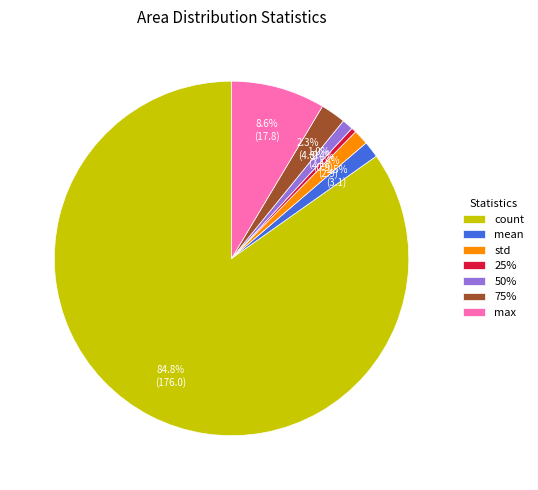

To the nearest percent, what portion does 50% represent?

1%